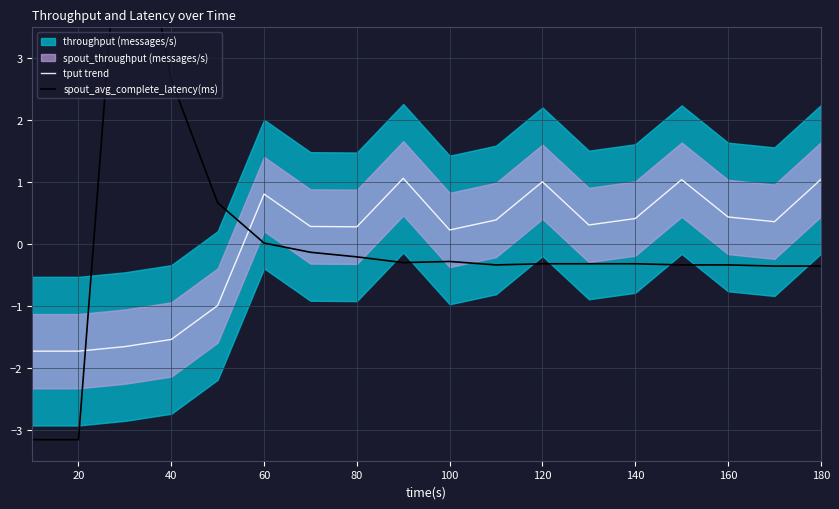

What is the minimum value for tput trend?

-1.7